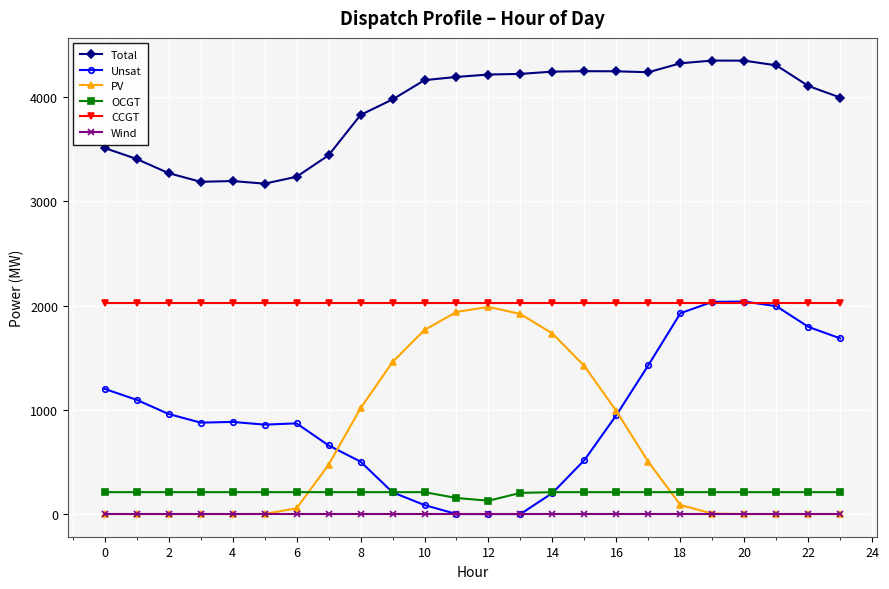

In Total, how many points are higher than both neighbors (excluding endpoints)?

3